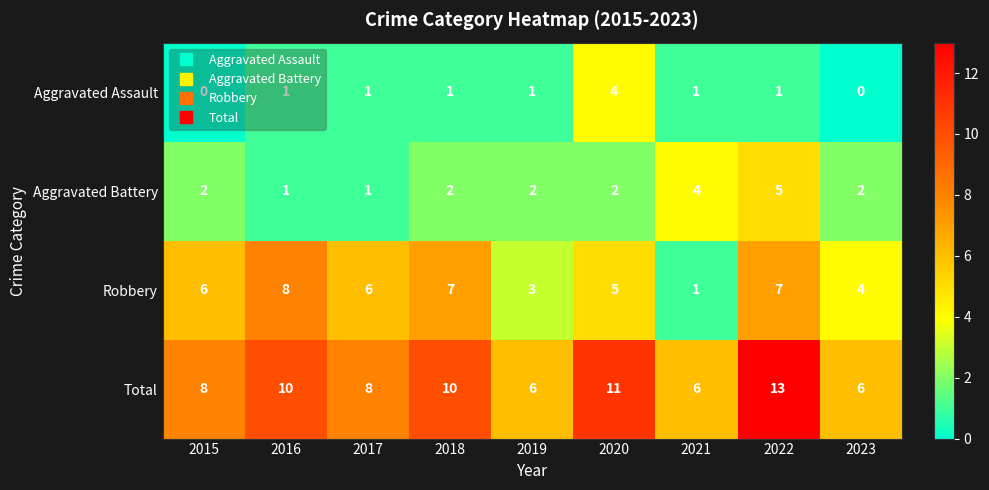

True or false: Total has a value of 10 at 2016.

True